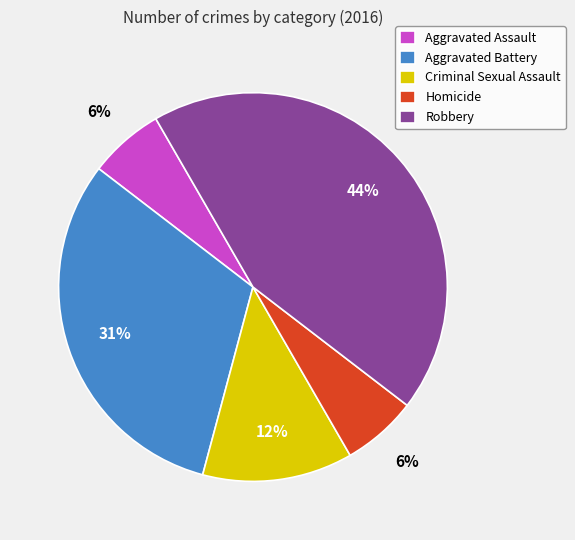

To the nearest percent, what is the average slice percentage?

20%